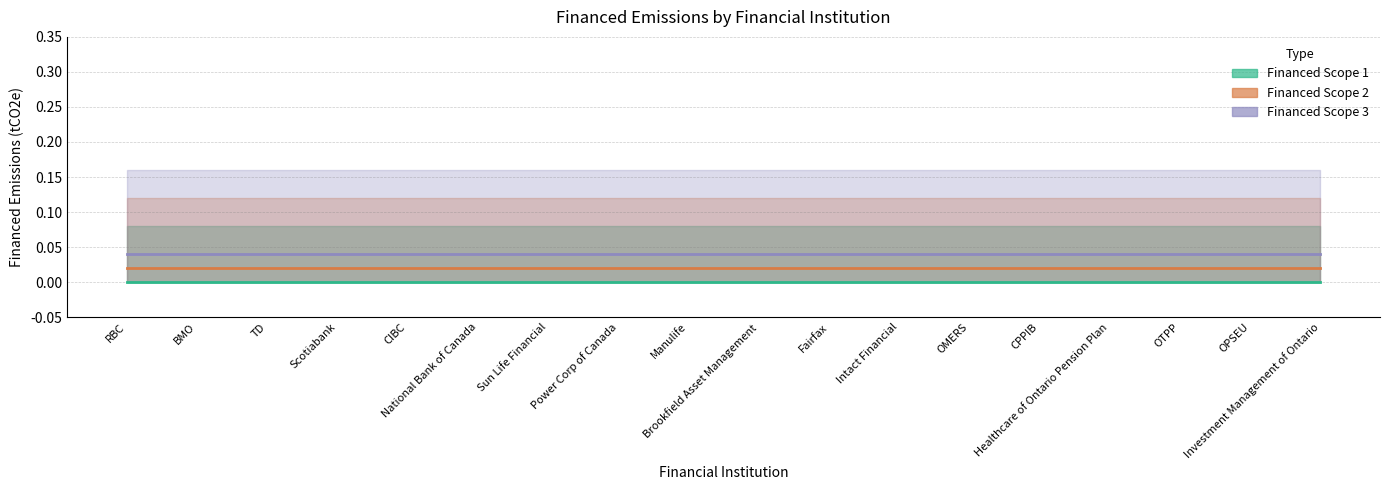

Rank the categories by Financed Scope 1 value from highest to lowest.

RBC, BMO, TD, Scotiabank, CIBC, National Bank of Canada, Sun Life Financial, Power Corp of Canada, Manulife, Brookfield Asset Management, Fairfax, Intact Financial, OMERS, CPPIB, Healthcare of Ontario Pension Plan, OTPP, OPSEU, Investment Management of Ontario